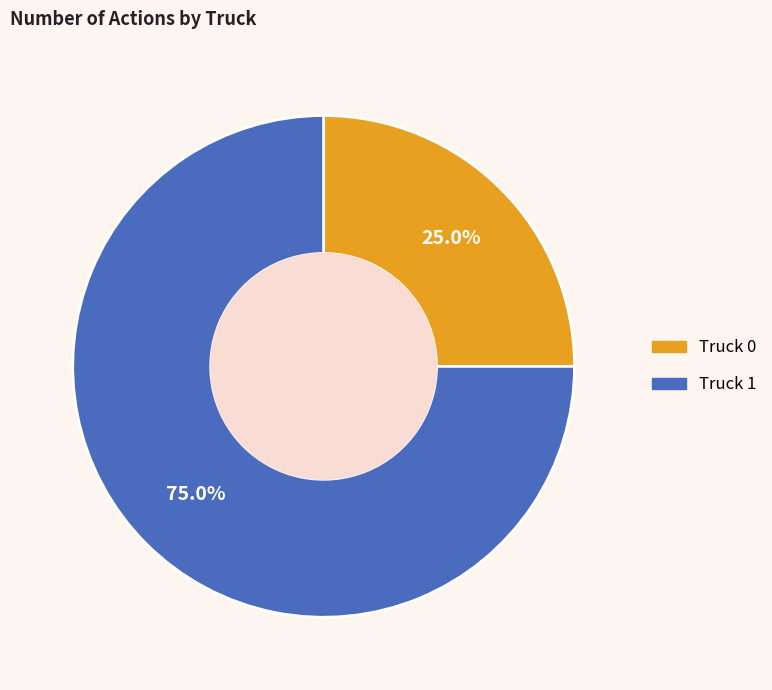

Rank the categories by value from highest to lowest.

Truck 1, Truck 0